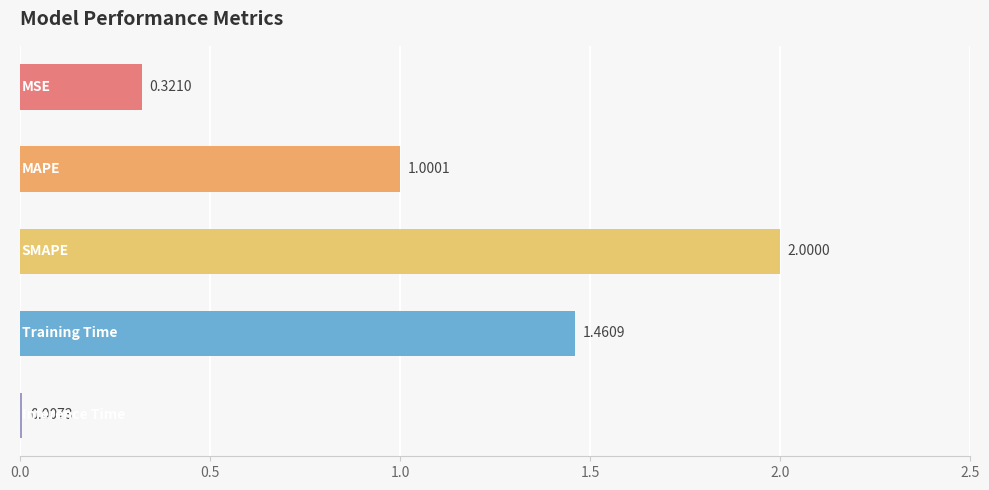

What is the sum of all values?

4.8